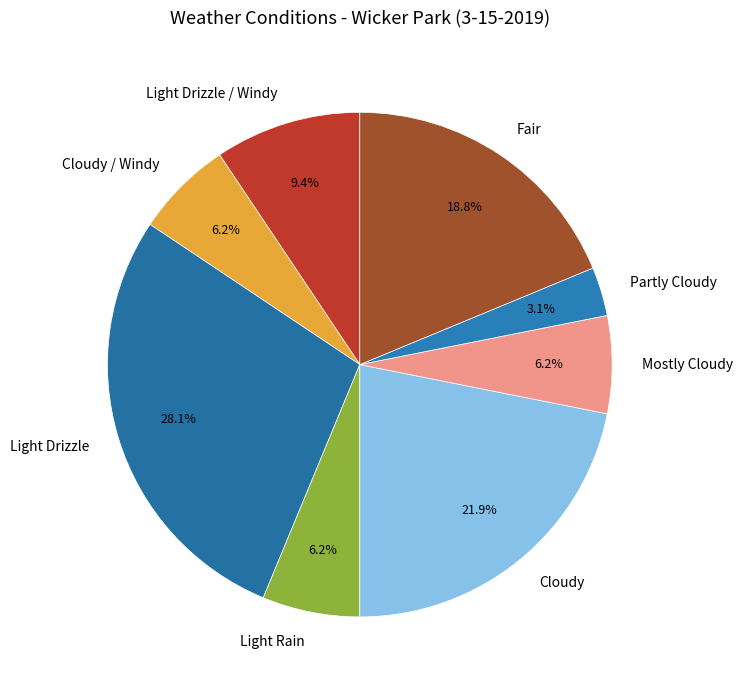

Is there a majority slice in this chart?

No